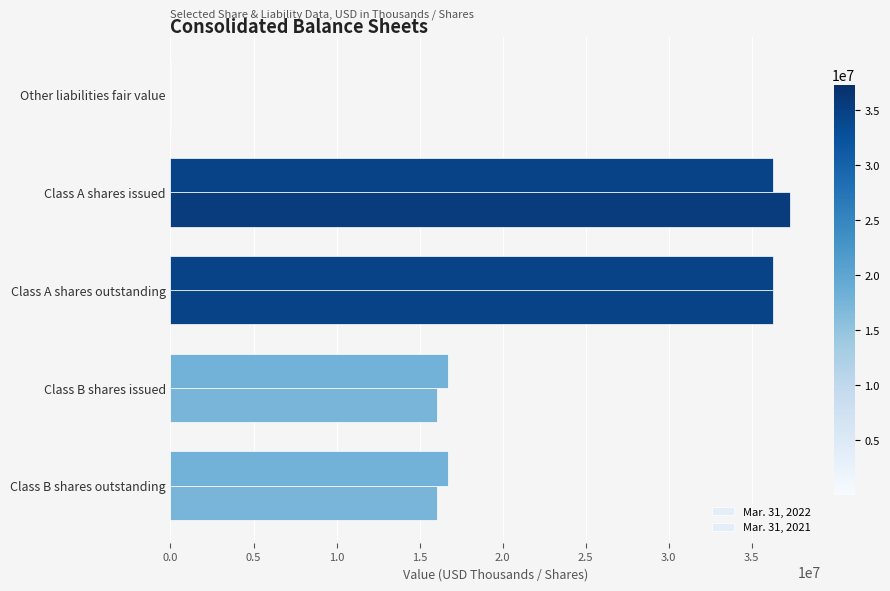

How many distinct data groups are displayed?

2